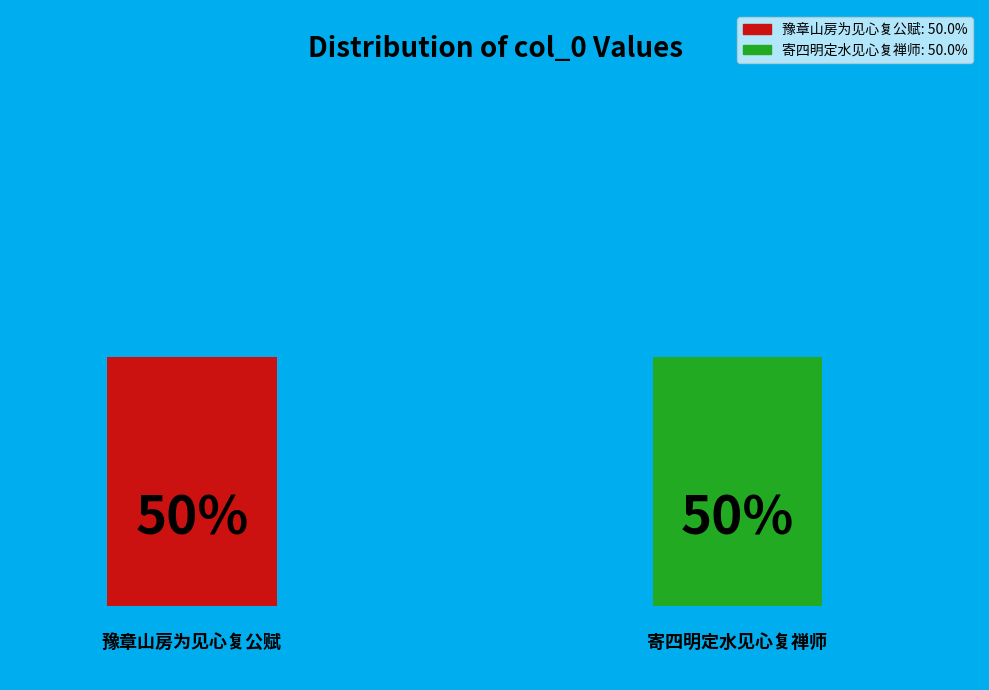

Count the number of slices in the pie.

2